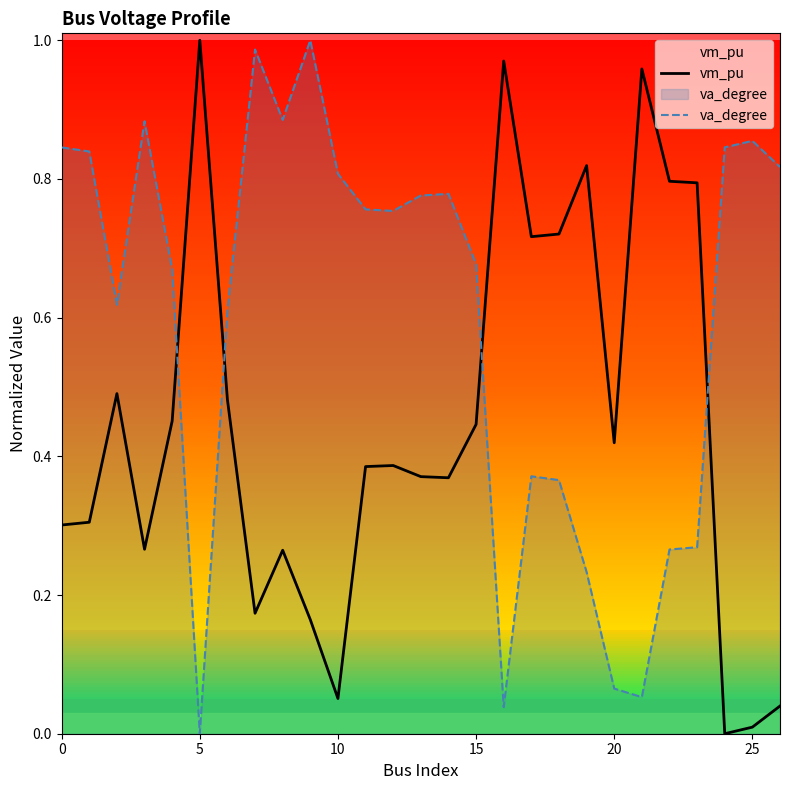

Count the number of categories in the chart.

27